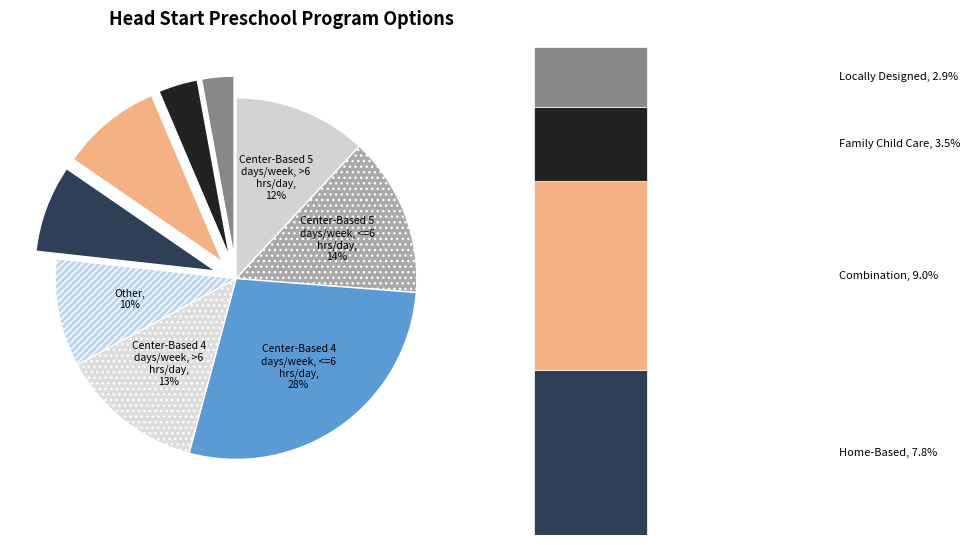

What portion of the pie excludes 1?

97.9%